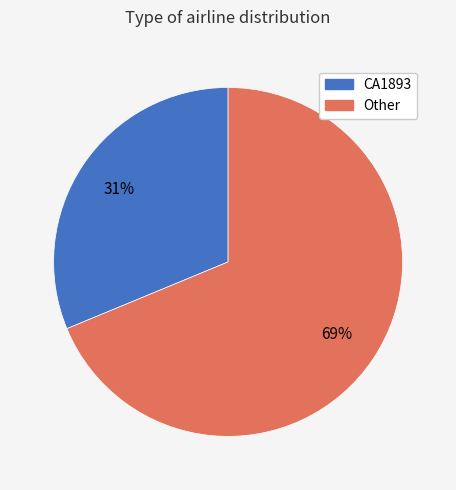

Which has a higher value, Other or CA1893?

Other